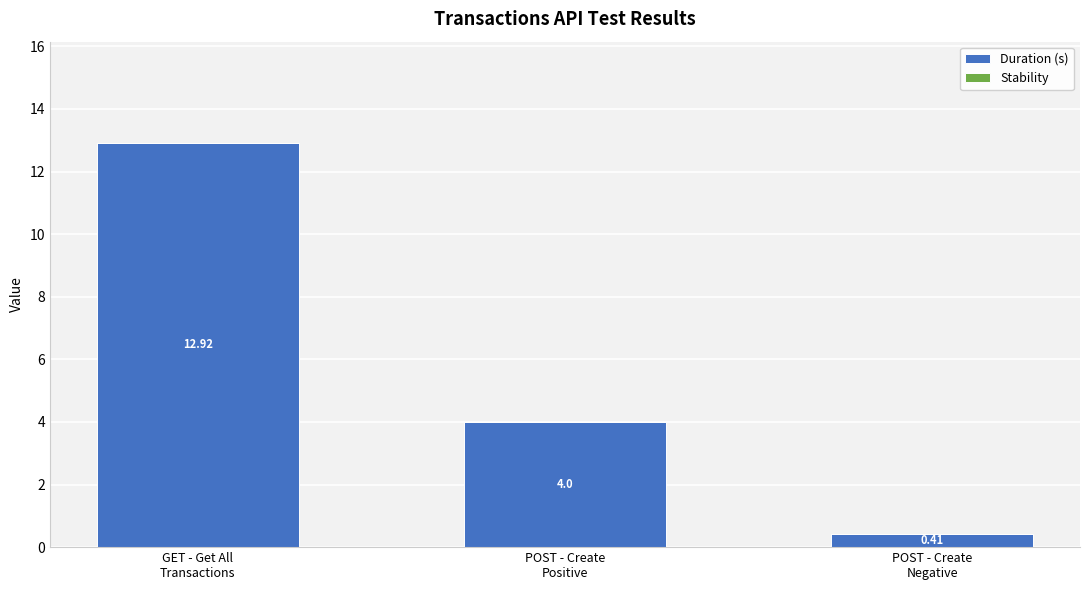

What is the average value?

5.8